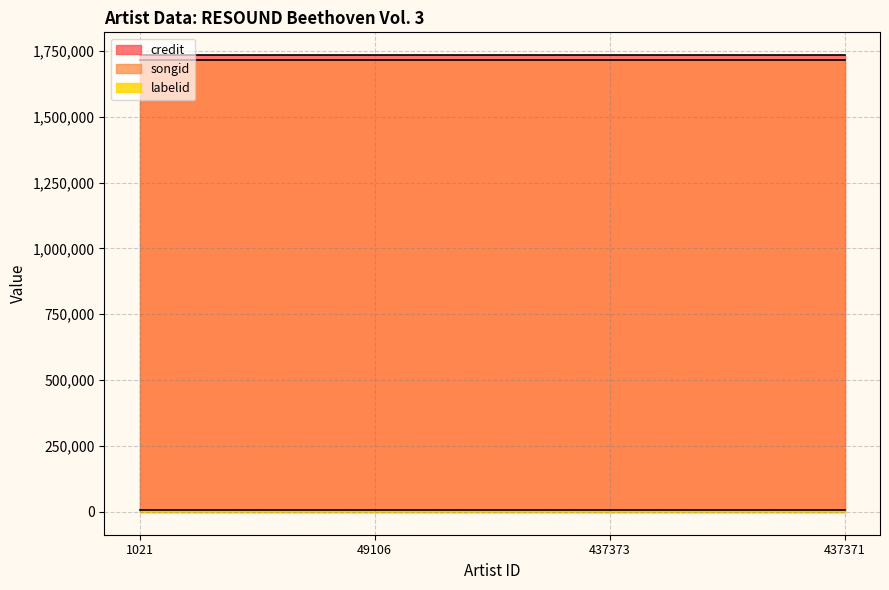

What is the greatest value displayed?

1733316